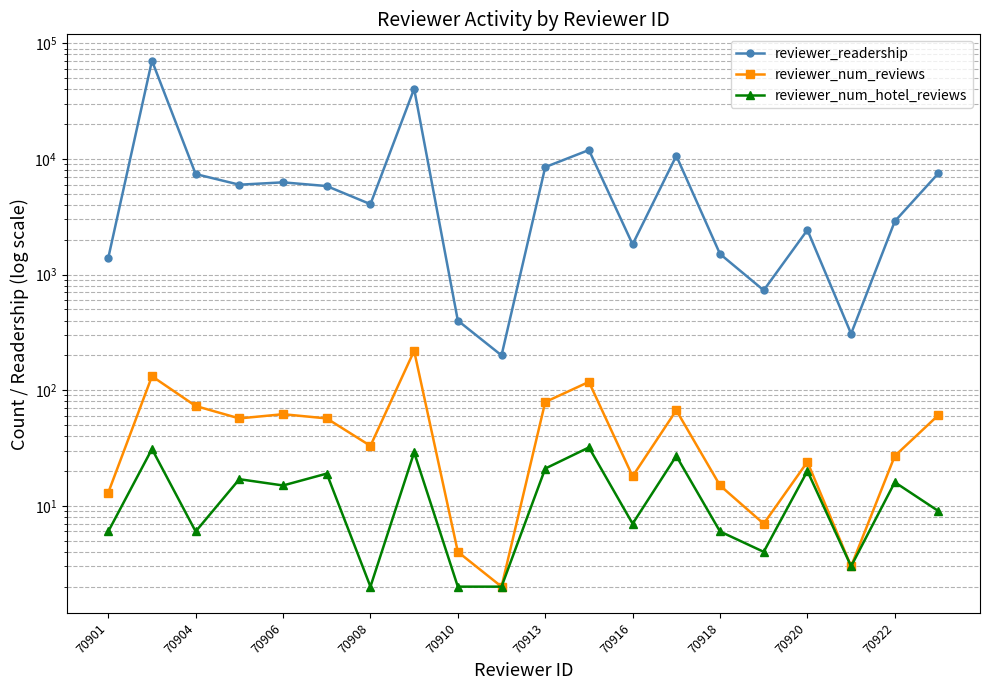

List the series in order of their peak value, lowest first.

reviewer_num_hotel_reviews, reviewer_num_reviews, reviewer_readership